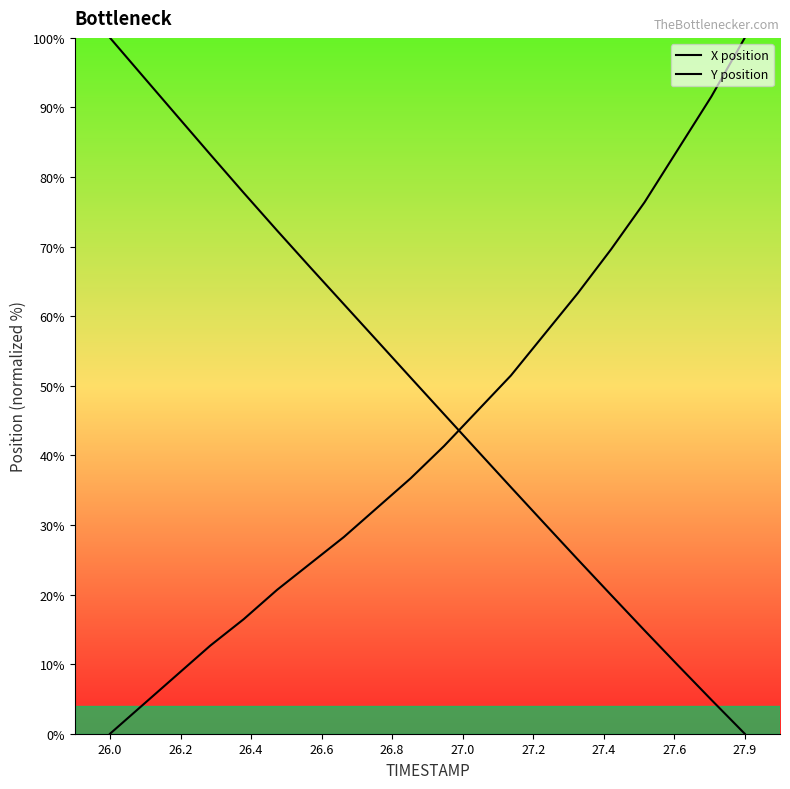

How many series are shown in this chart?

2